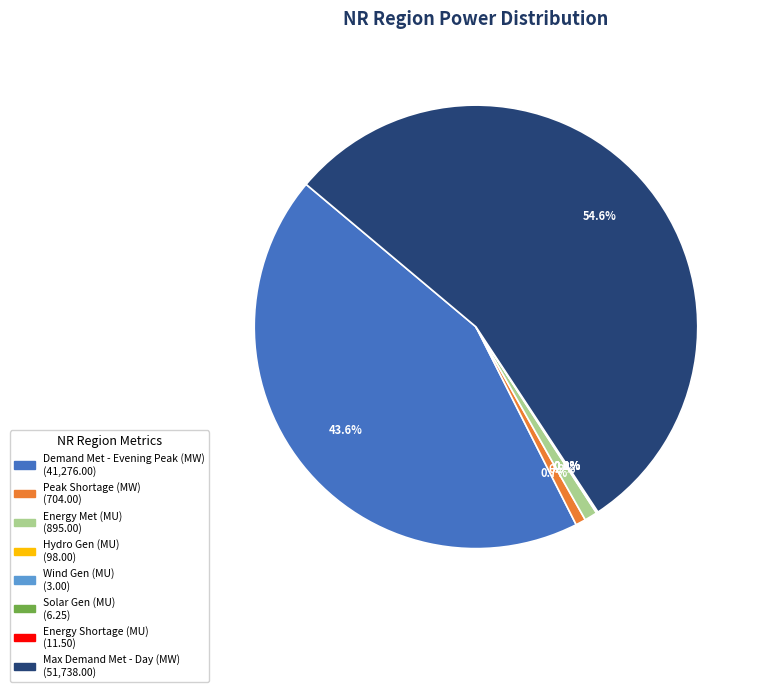

Does any single category account for the majority?

Yes